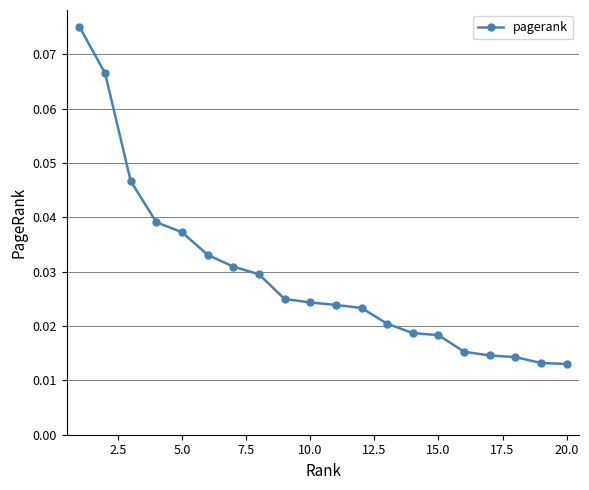

What is the sum of all values?

0.6